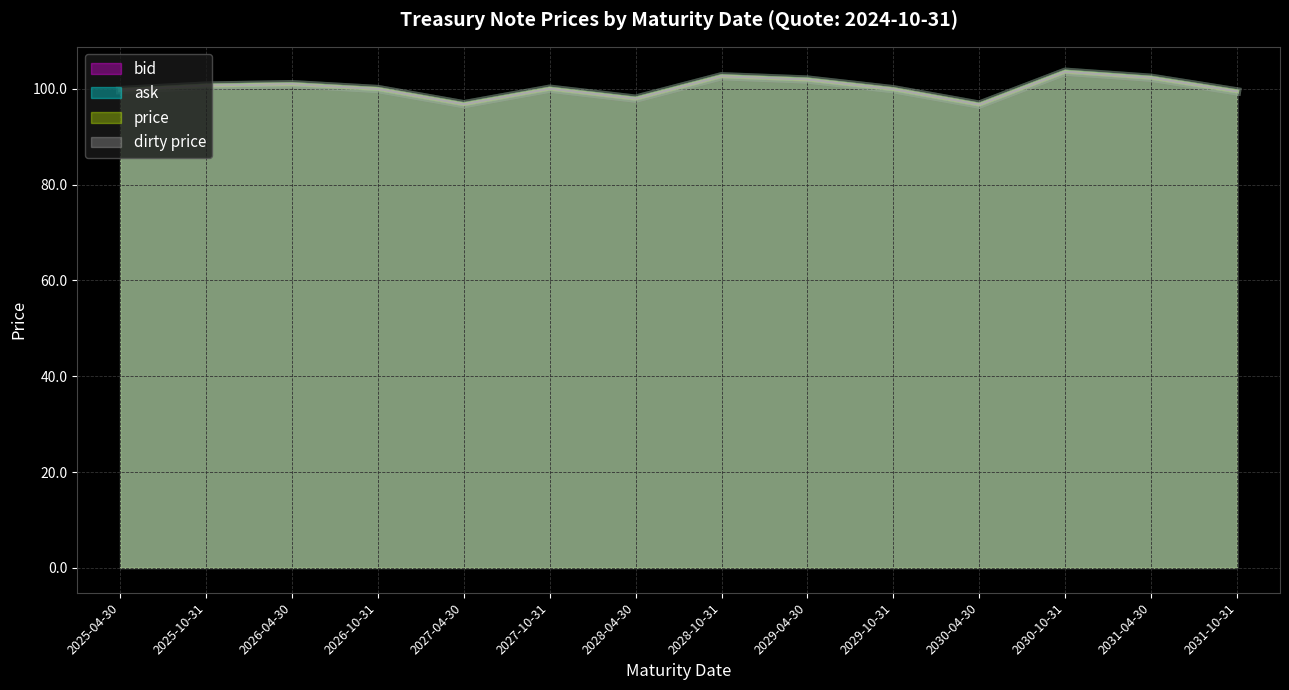

What is the sum of all bid values?

1402.1